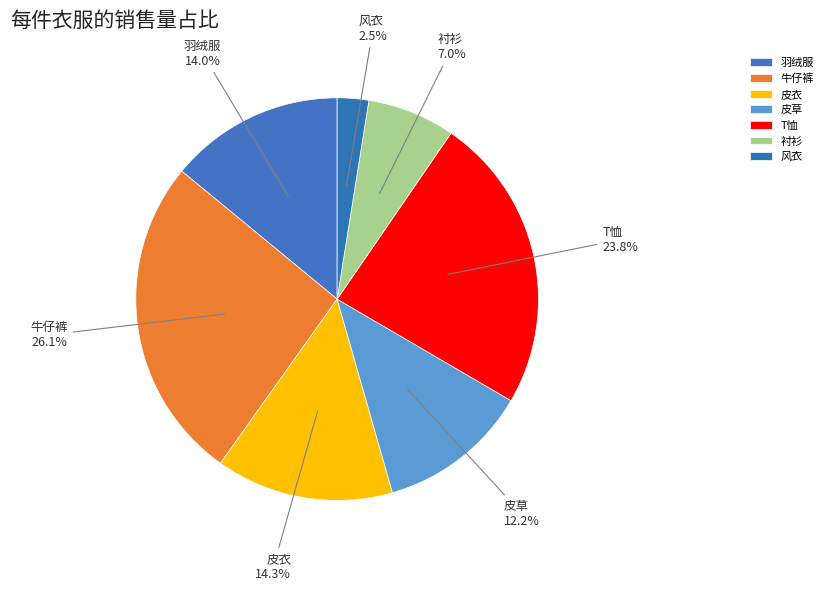

Which slice is the largest?

牛仔裤